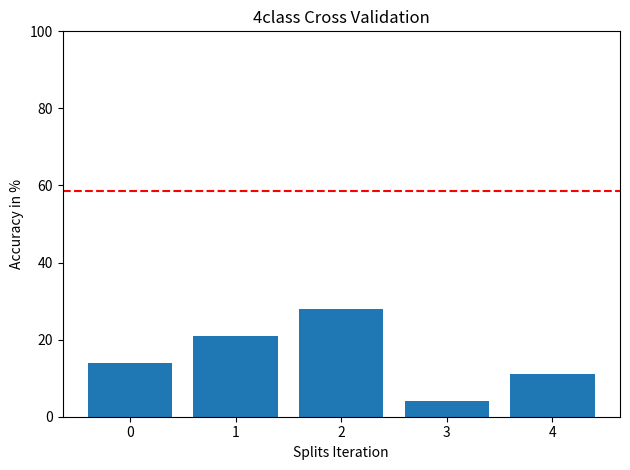

List the labels in order of value, largest first.

2, 1, 0, 4, 3